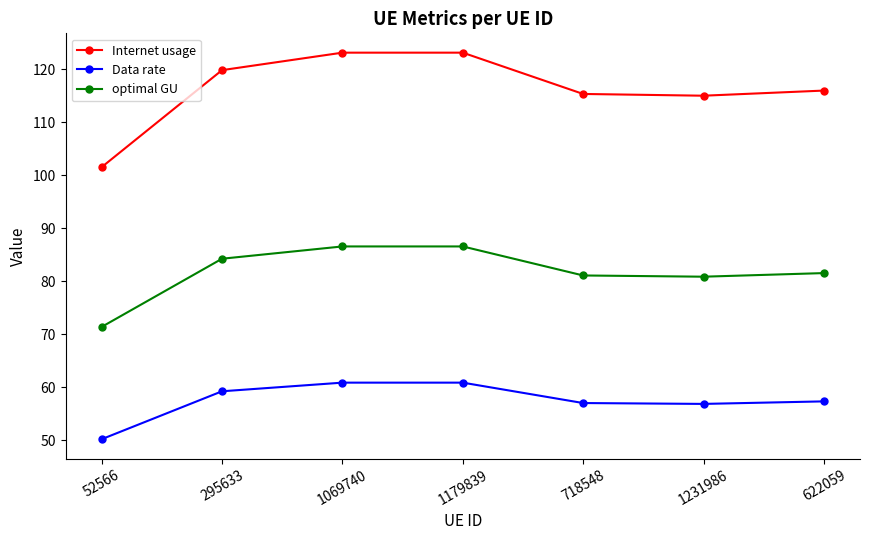

What is the average value of the optimal GU series?

81.7